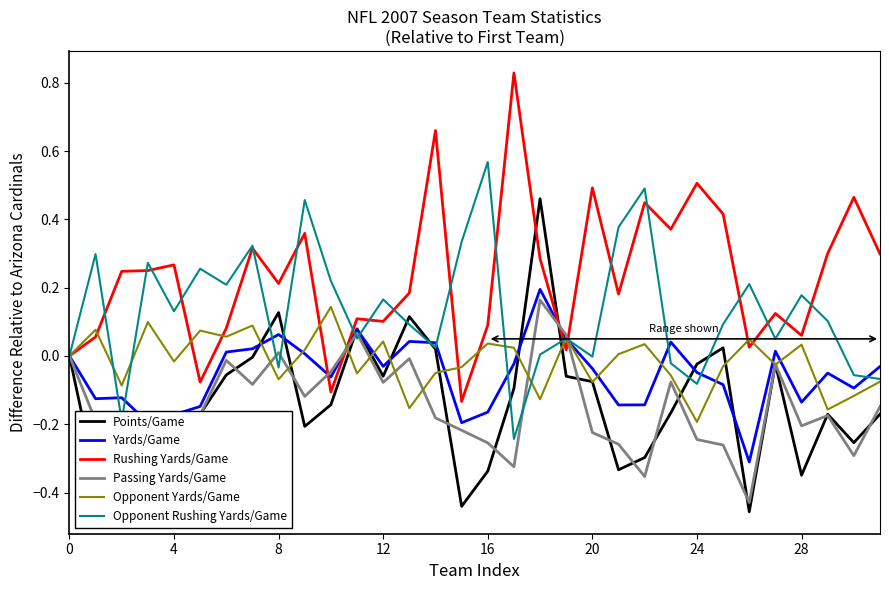

Which series has the largest total across all categories?

Rushing Yards/Game